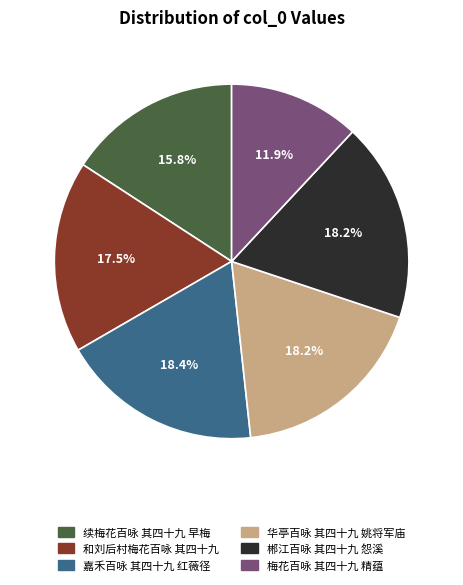

Is there any slice that represents more than half of the pie?

No